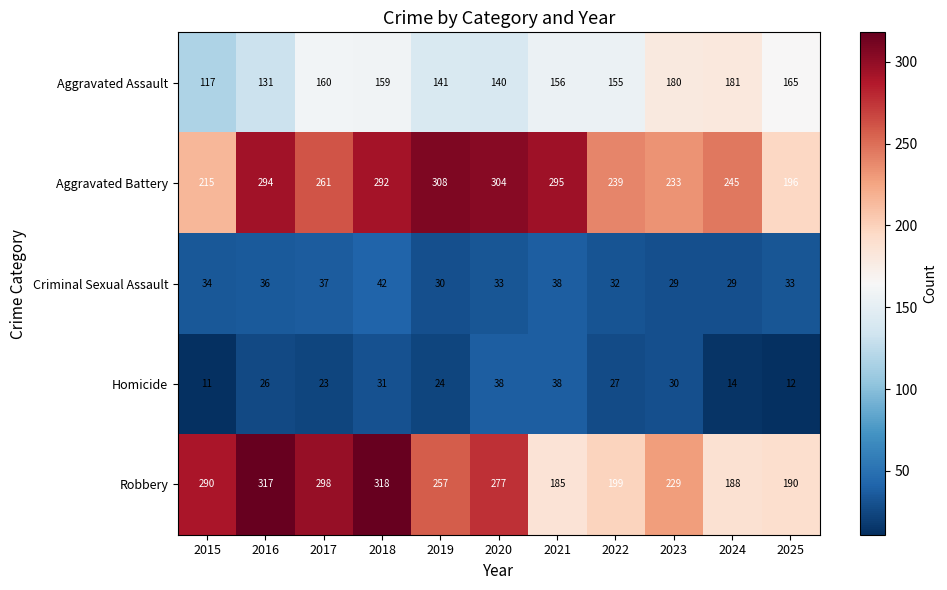

At which label is Homicide closest to 24?

2019